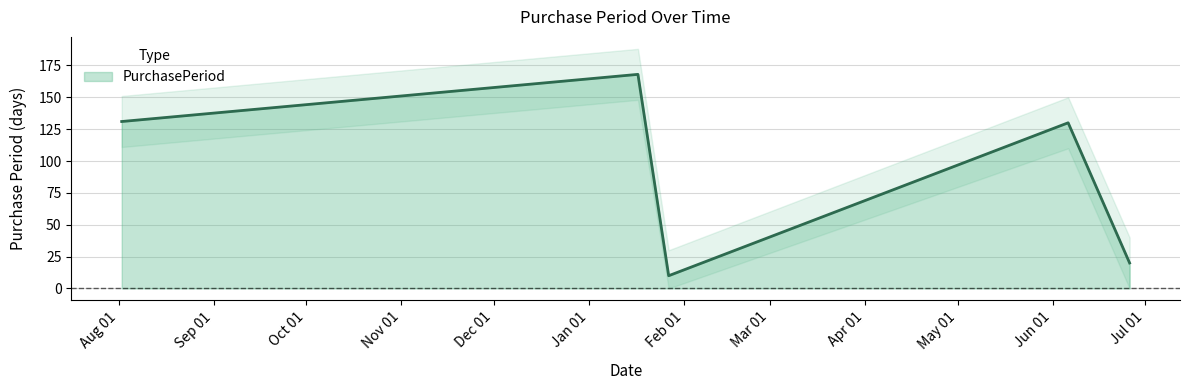

Rank the categories by value from highest to lowest.

2017-01-17, 2016-08-02, 2017-06-06, 2017-06-26, 2017-01-27